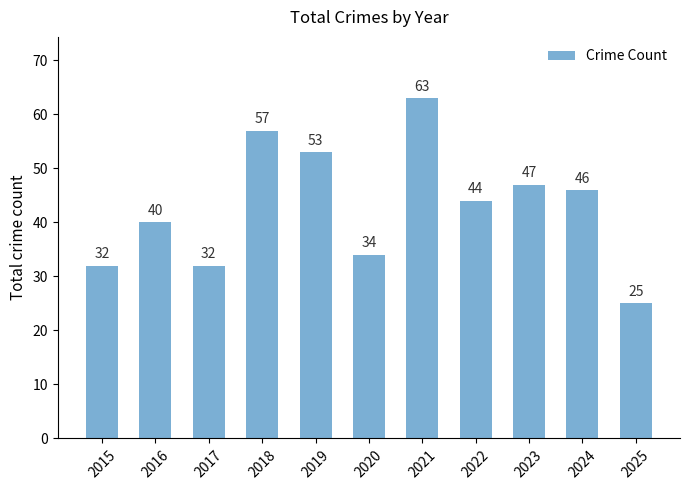

Does the chart contain any negative values?

No